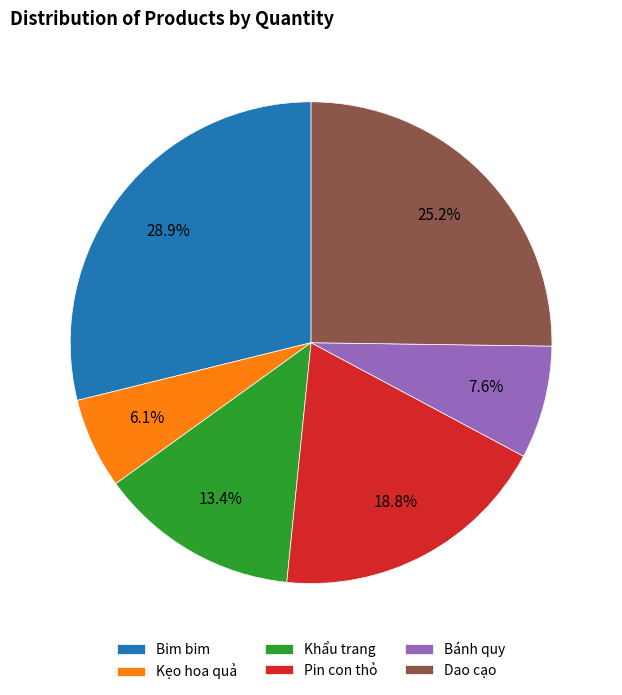

To the nearest percent, what portion does Kẹo hoa quả represent?

6%